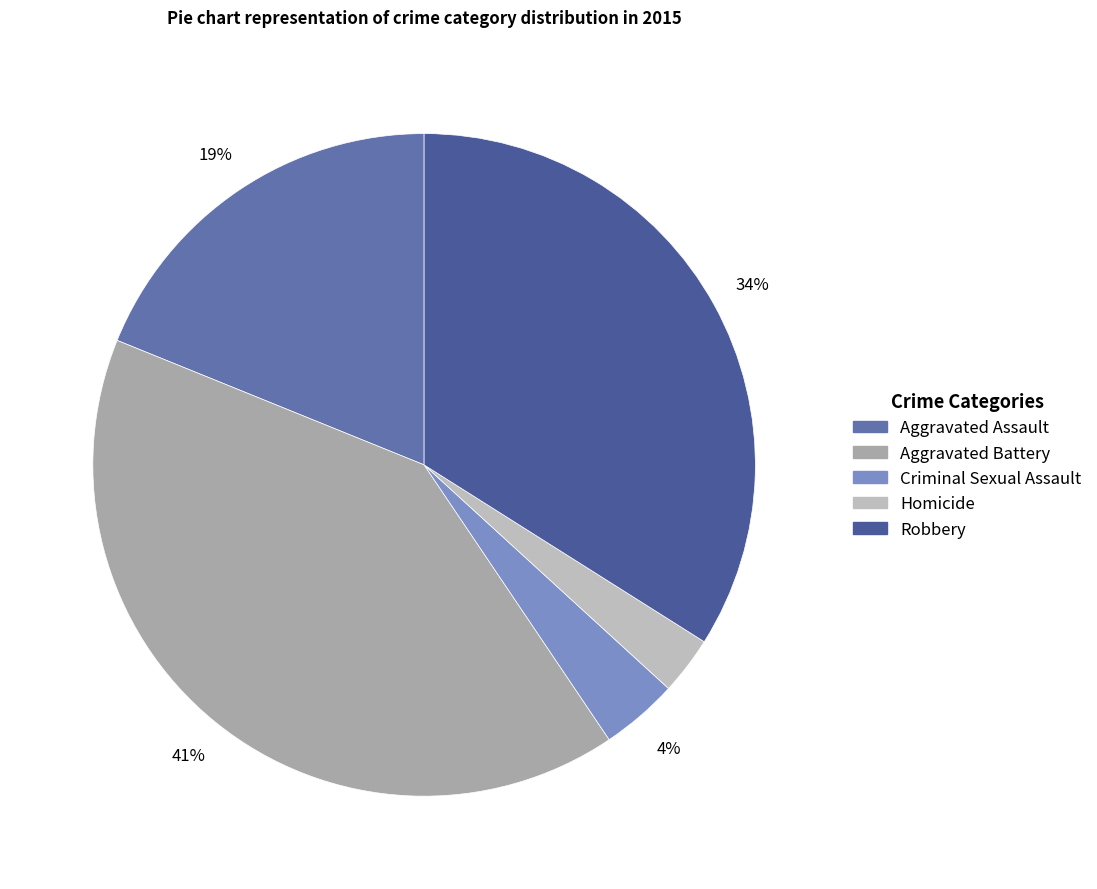

Between Criminal Sexual Assault and Aggravated Assault, which is larger?

Aggravated Assault